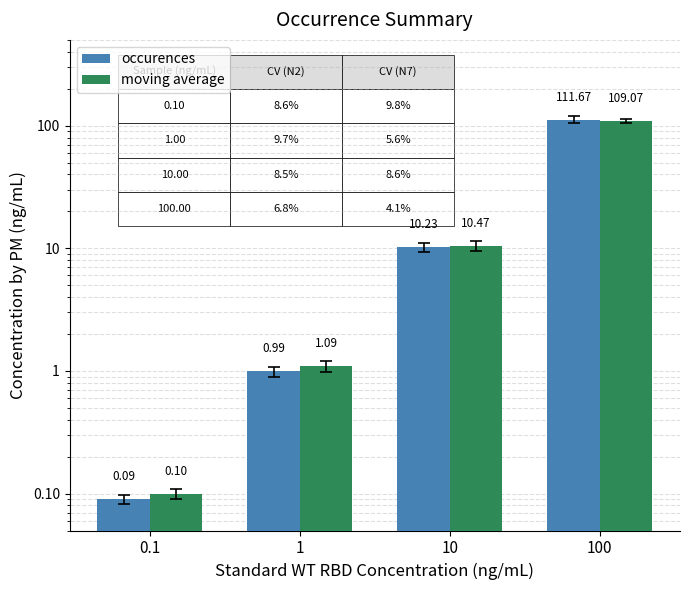

At 10, list the series in order from largest to smallest.

moving average, occurences